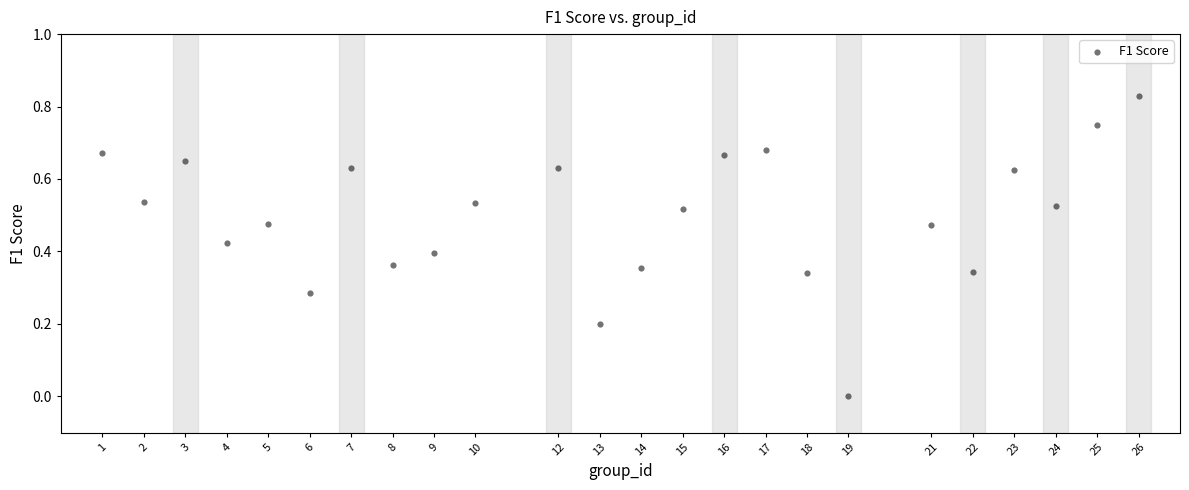

What is the range of X values (max minus min)?

25.0